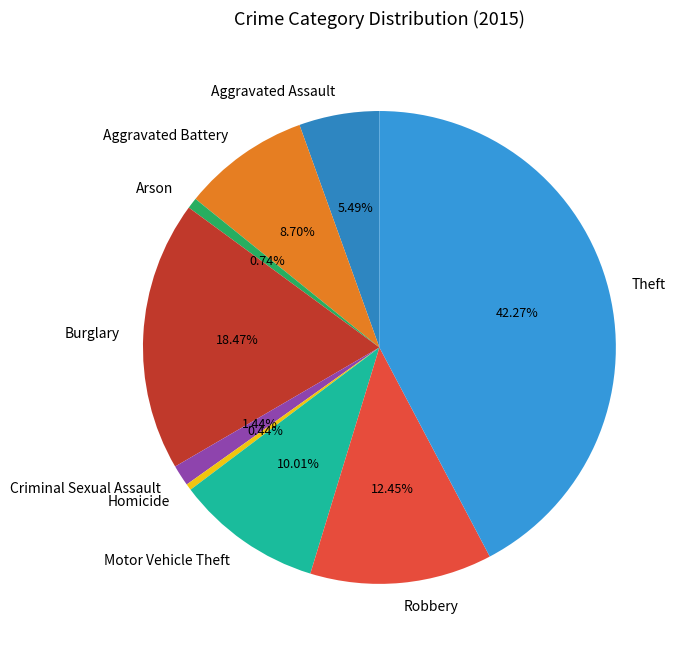

What portion of the pie excludes Aggravated Battery?

91.3%